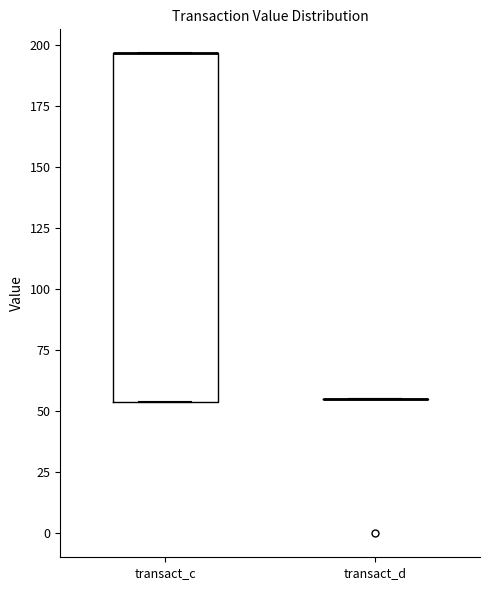

Comparing the boxes themselves (not the whiskers), which one is the tallest?

transact_c